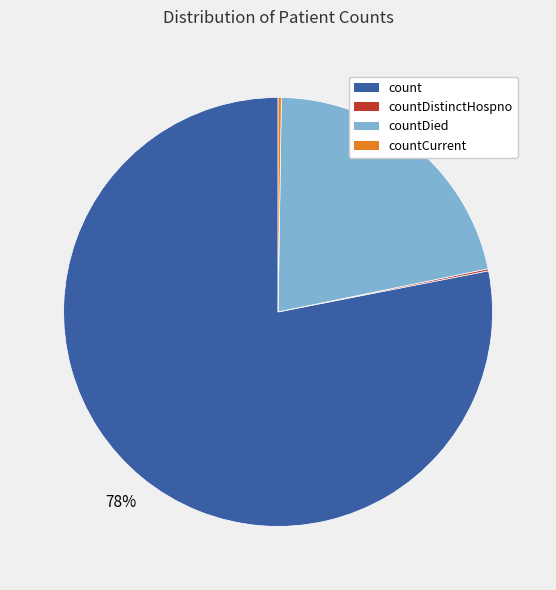

Is there any slice that represents more than half of the pie?

Yes